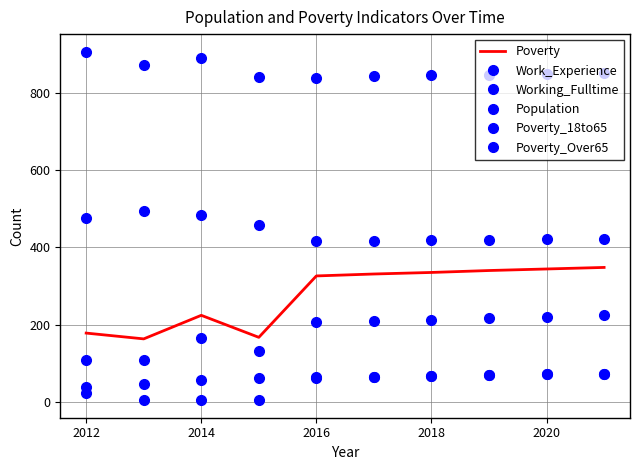

True or false: Poverty and Population cross at least once.

False